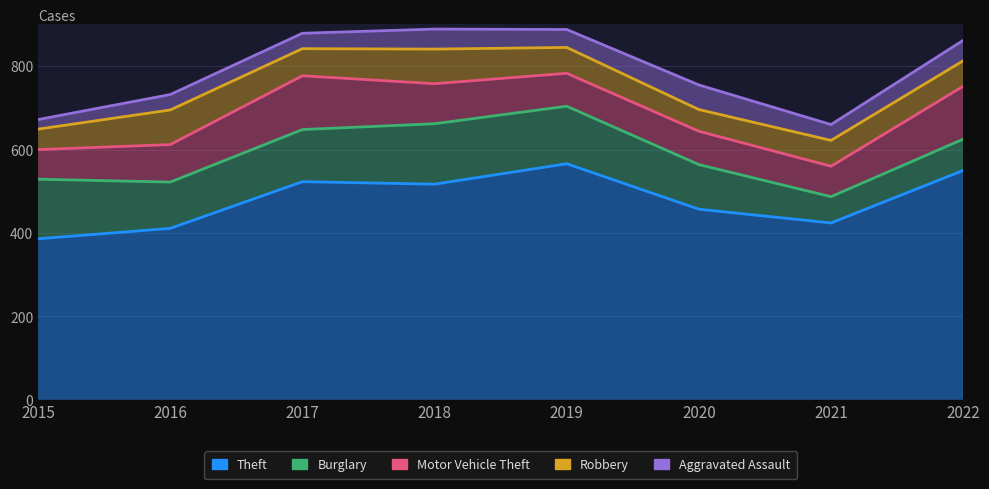

True or false: Aggravated Assault has more than 0 points higher than both neighbors.

True